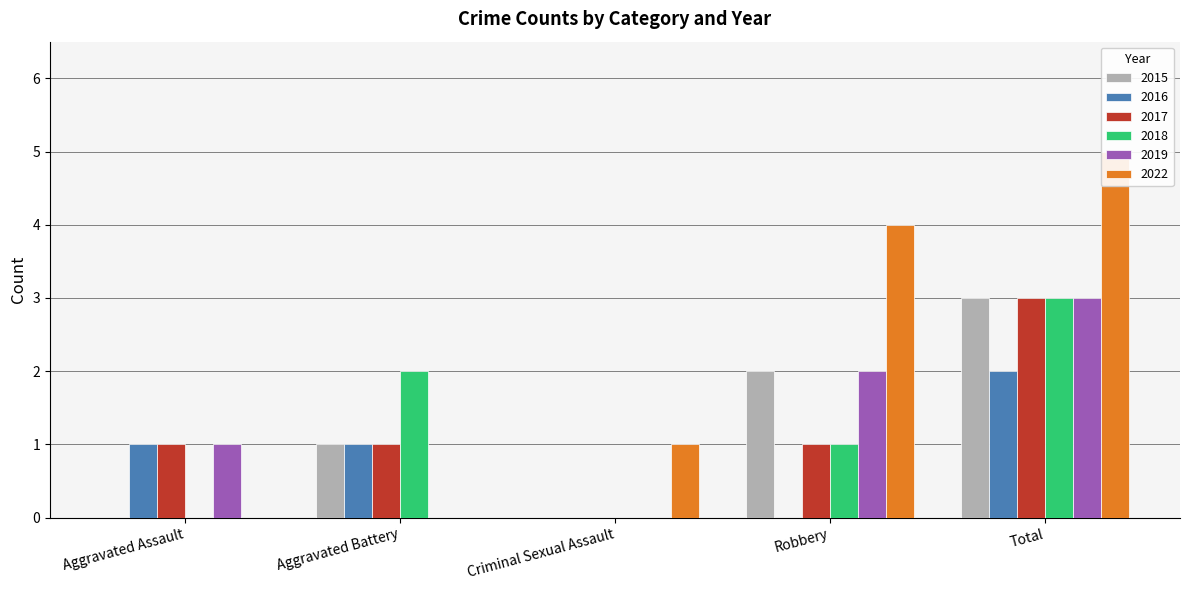

What is the spread (max minus min) of values at Aggravated Battery?

2